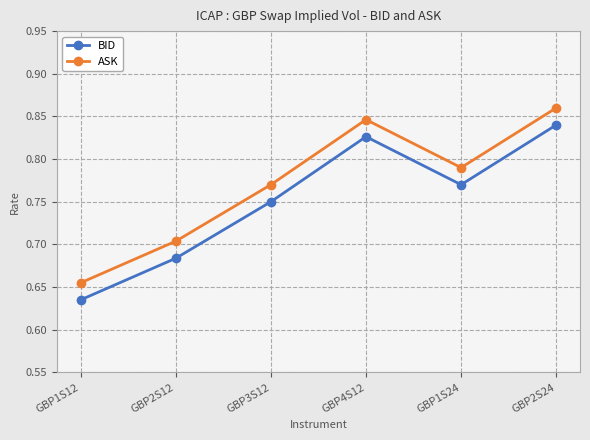

Is the value of ASK at GBP1S24 greater than the value of BID at GBP4S12?

No